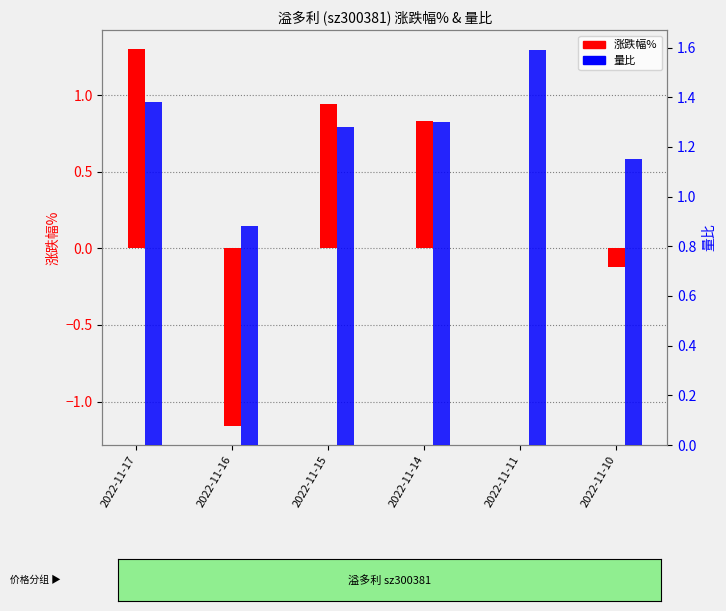

What is the average value of the 量比 series?

1.3